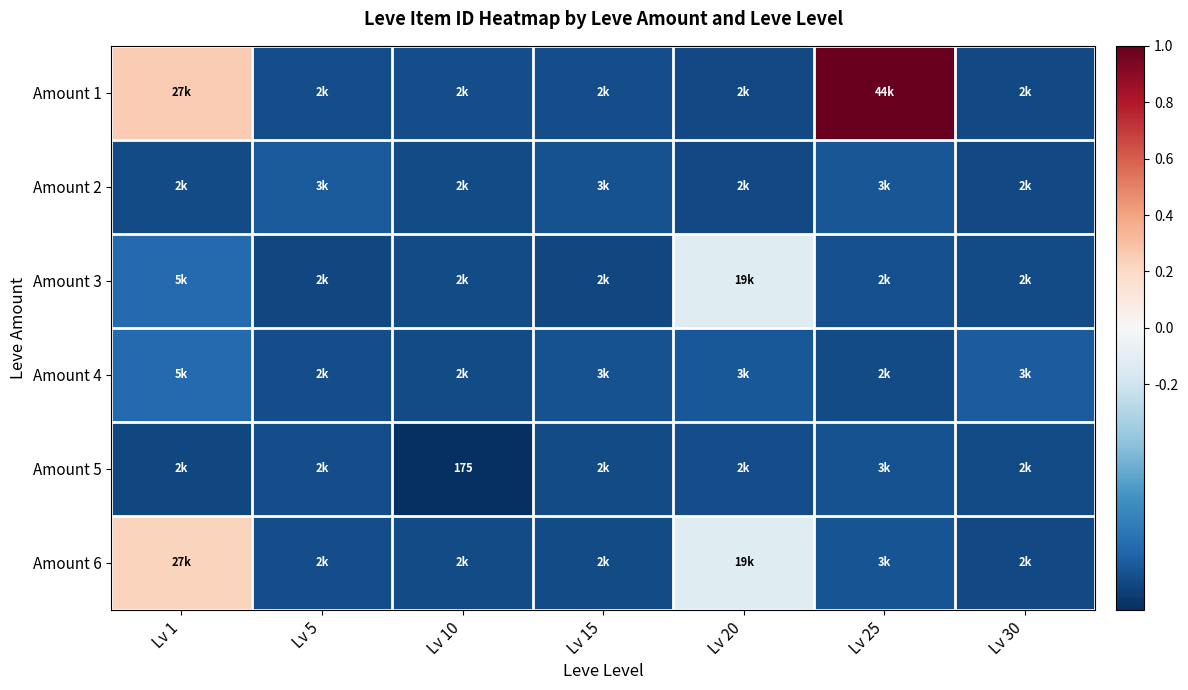

List the labels in order of Amount 2 value, smallest first.

Lv 20, Lv 30, Lv 1, Lv 10, Lv 15, Lv 25, Lv 5